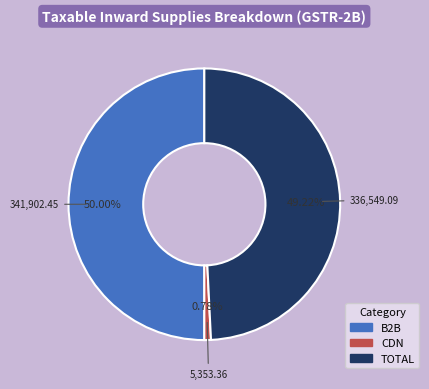

Count the number of slices in the pie.

3